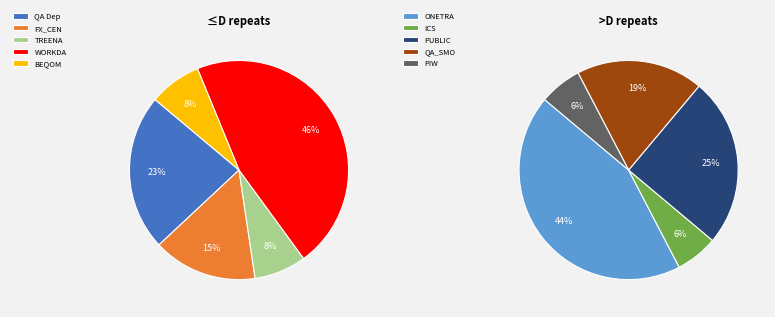

The ICS slice represents 17% of the pie. True or false?

False